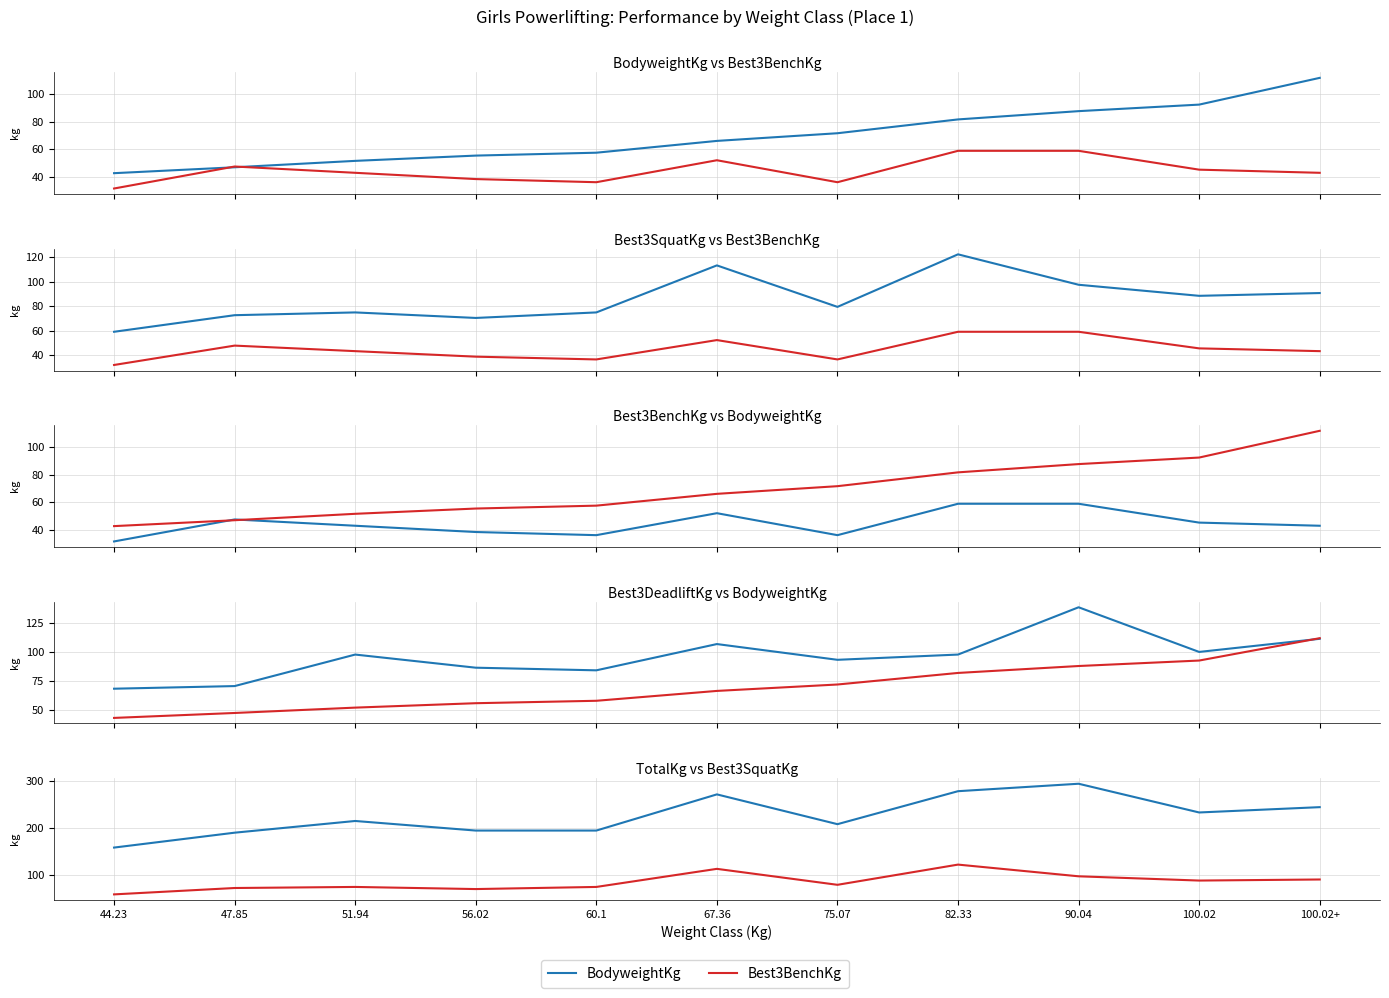

How many values in the BodyweightKg series are below 66?

5